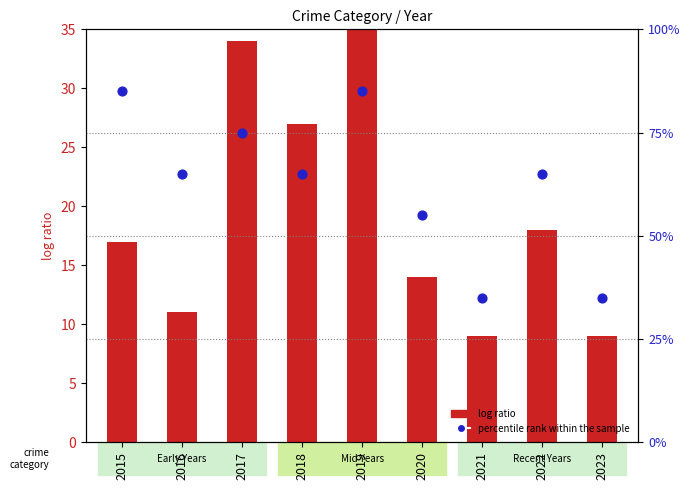

Which series contains the lowest Y value?

percentile rank within the sample